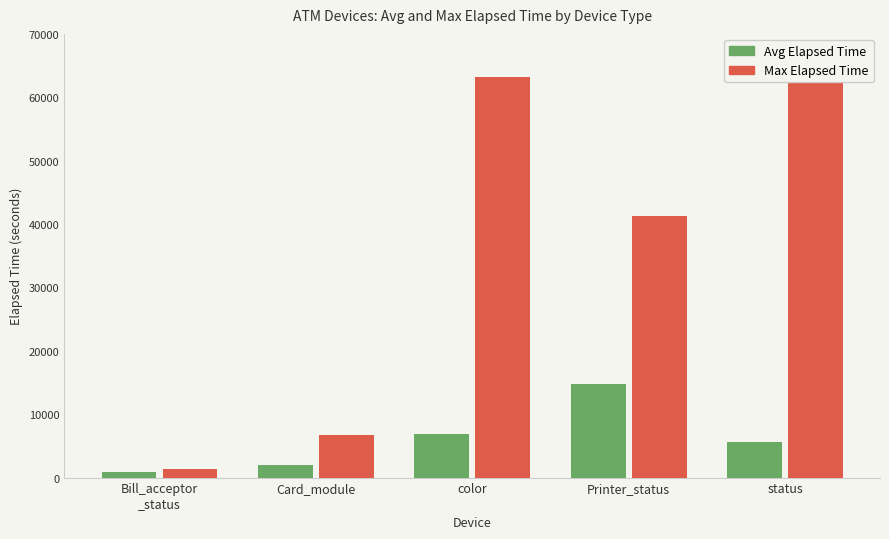

Rank the series by their average value, from highest to lowest.

Max Elapsed Time, Avg Elapsed Time